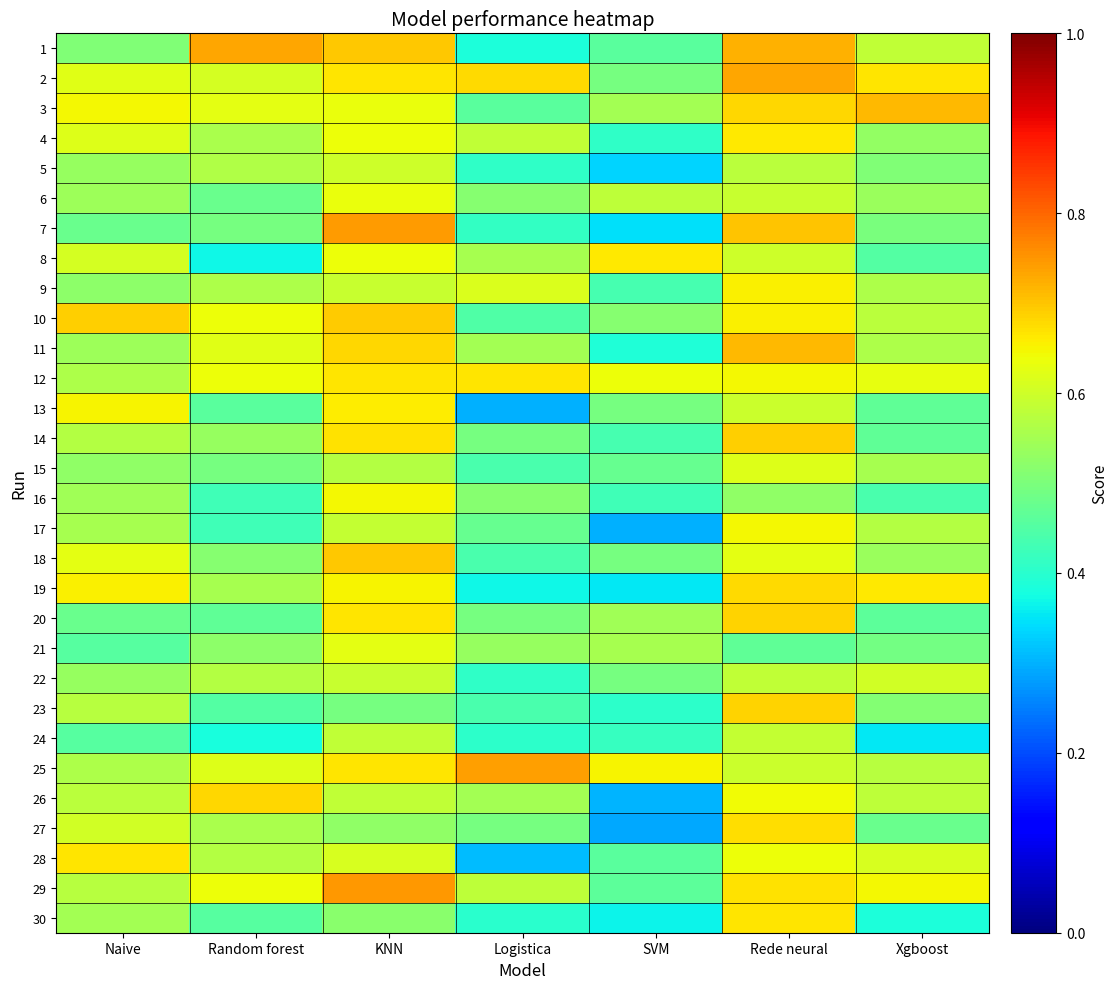

At which category is the sum across all series the highest?

Rede neural